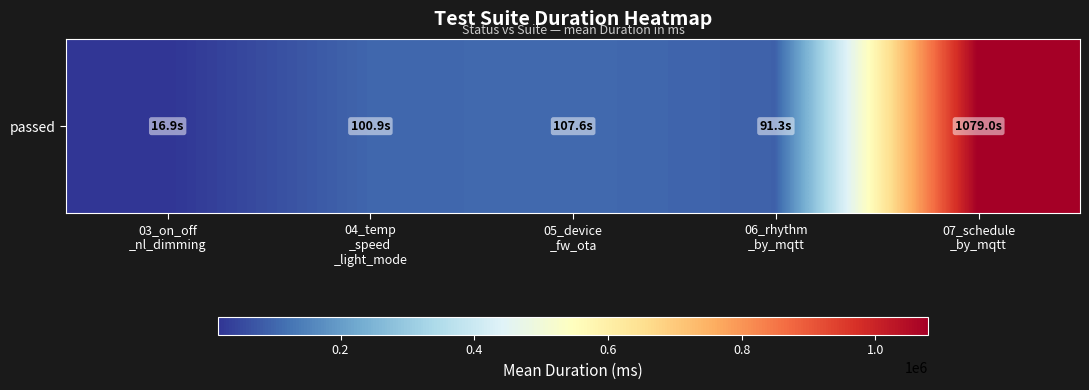

What is the change in value from 03_on_off
_nl_dimming to 05_device
_fw_ota?

+90714.7